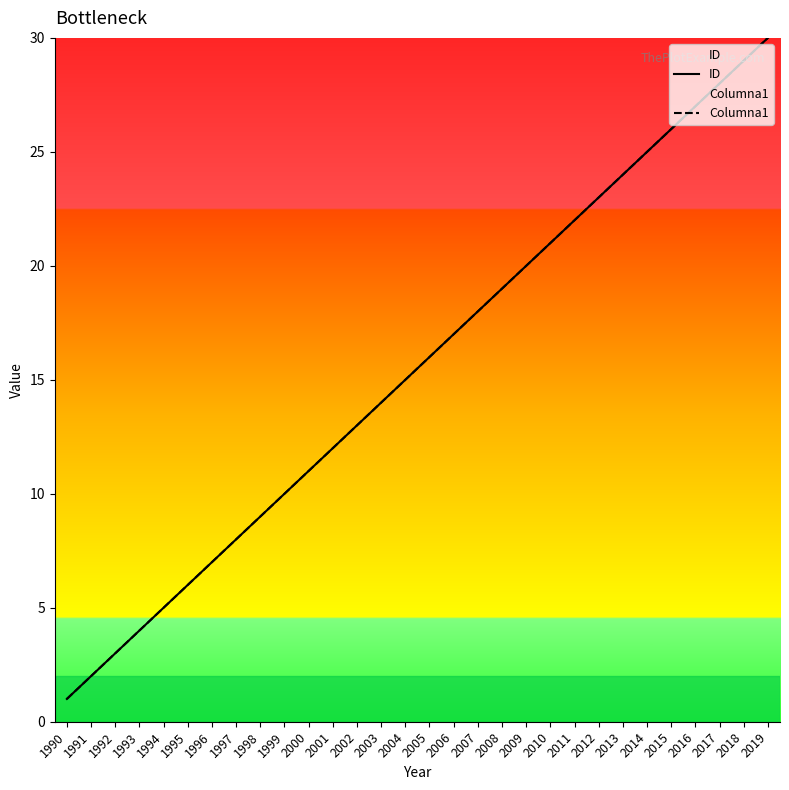

Is the value of ID at 2008 greater than the value of Columna1 at 2017?

No